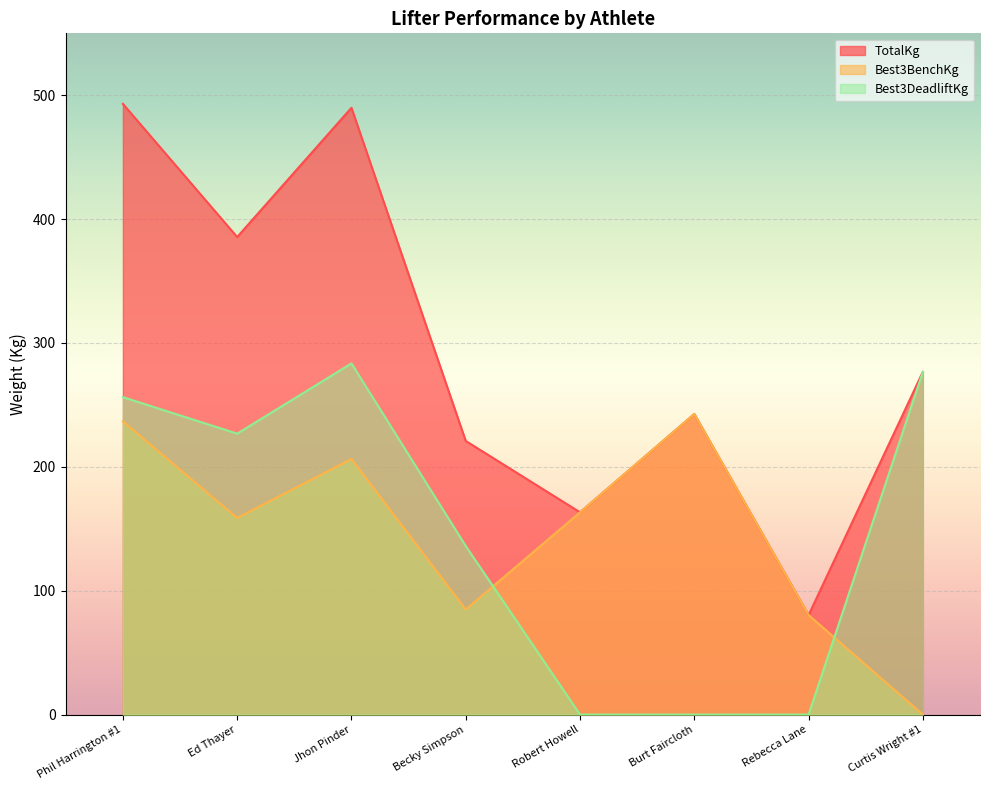

What position from the left is Becky Simpson?

4